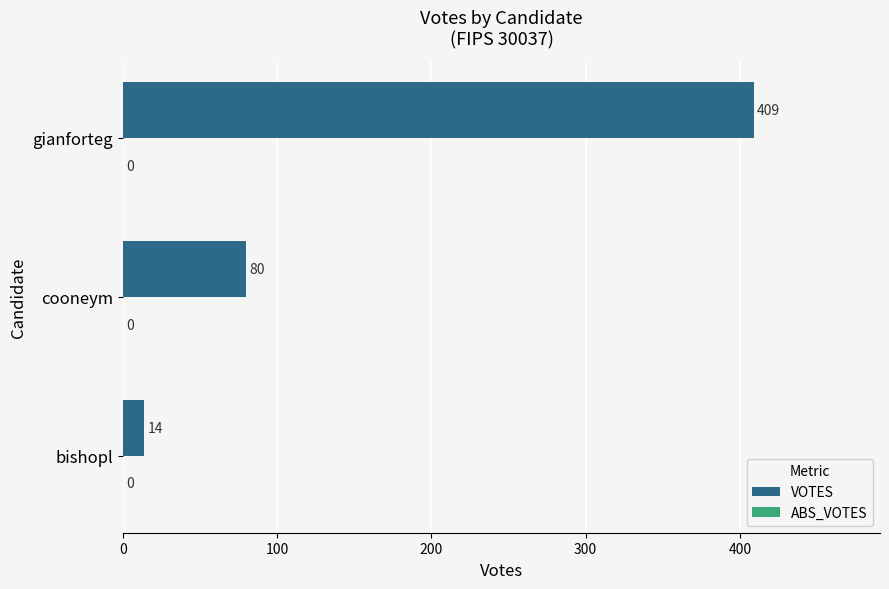

The value at cooneym is 80. True or false?

True